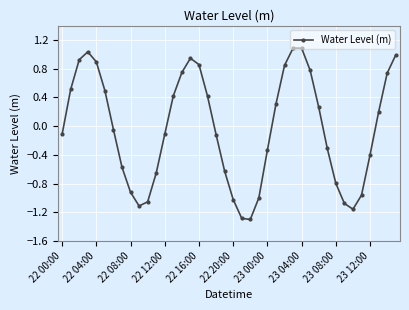

How many distinct data groups are displayed?

1